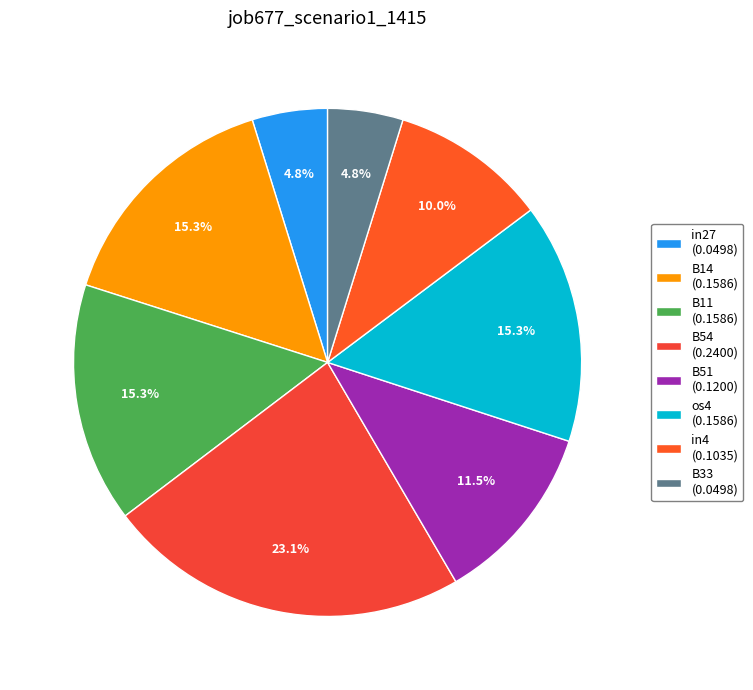

Is there any slice that represents more than half of the pie?

No